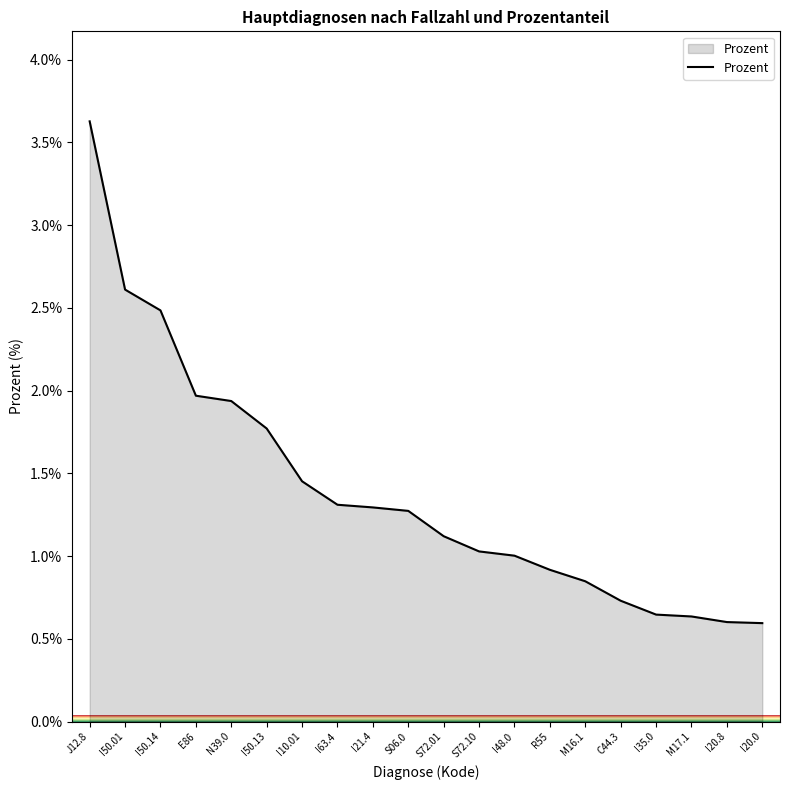

True or false: the data shows 2.0 at E86.

True